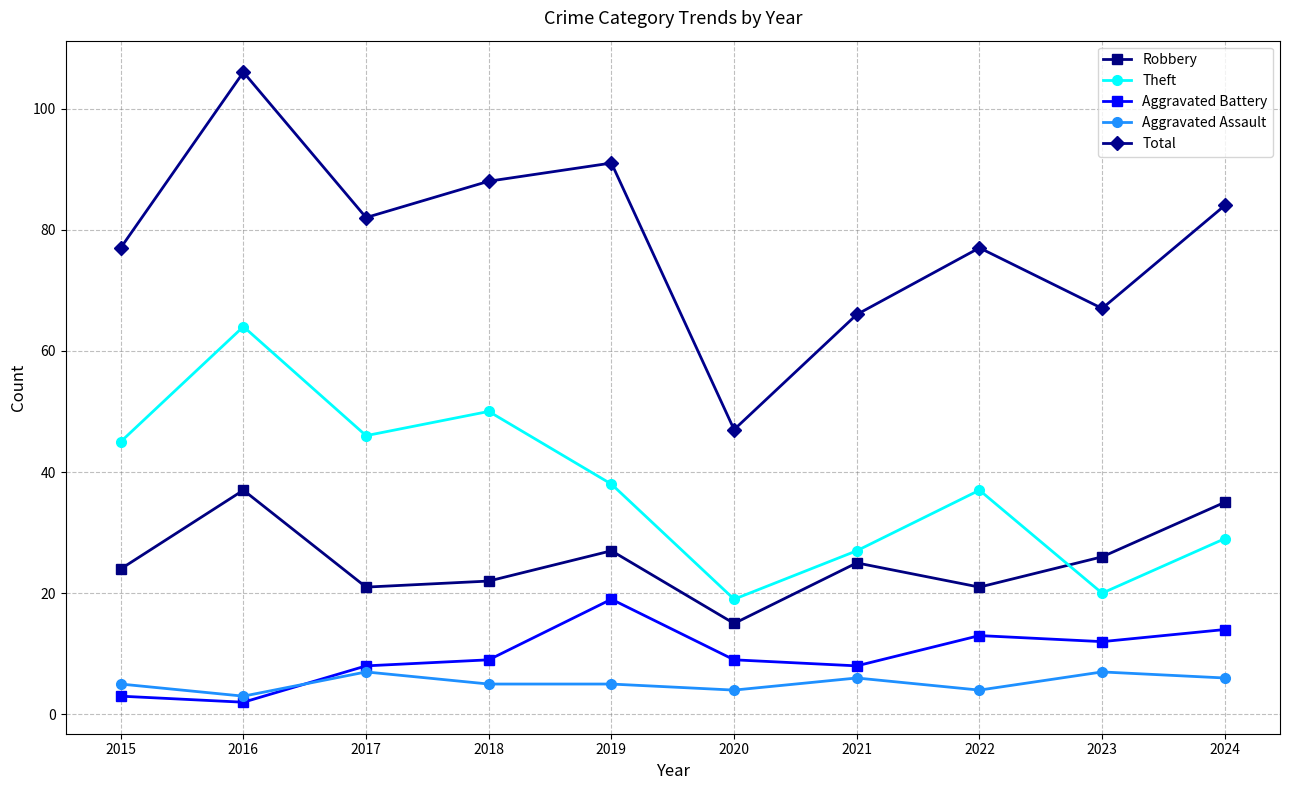

Rank the series by their maximum value, from lowest to highest.

Aggravated Assault, Aggravated Battery, Robbery, Theft, Total